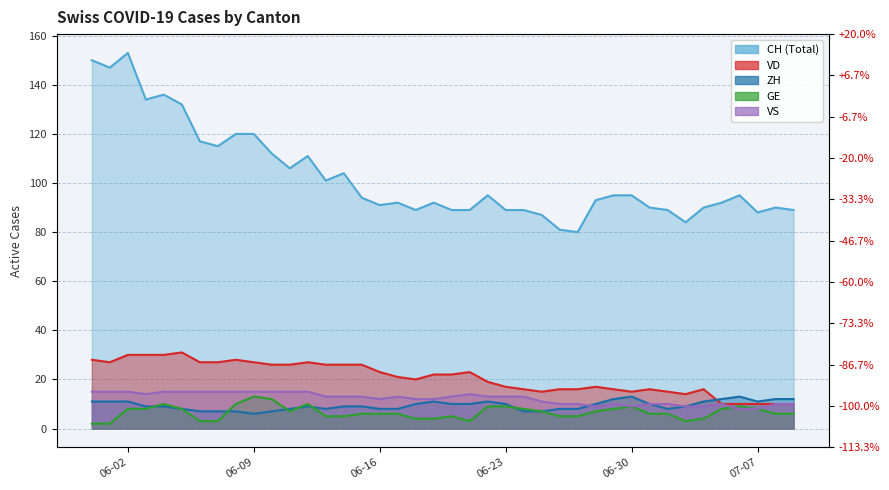

List the labels in order of ZH value, smallest first.

2020-06-09, 2020-06-06, 2020-06-07, 2020-06-08, 2020-06-10, 2020-06-24, 2020-06-25, 2020-06-05, 2020-06-11, 2020-06-13, 2020-06-16, 2020-06-17, 2020-06-26, 2020-06-27, 2020-07-02, 2020-06-03, 2020-06-04, 2020-06-12, 2020-06-14, 2020-06-15, 2020-07-03, 2020-06-18, 2020-06-20, 2020-06-21, 2020-06-23, 2020-06-28, 2020-07-01, 2020-05-31, 2020-06-01, 2020-06-02, 2020-06-19, 2020-06-22, 2020-07-04, 2020-07-07, 2020-06-29, 2020-07-05, 2020-07-08, 2020-07-09, 2020-06-30, 2020-07-06